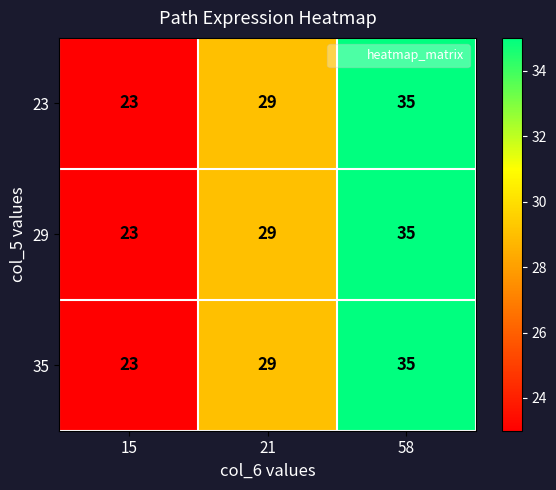

What is the smallest value displayed?

23